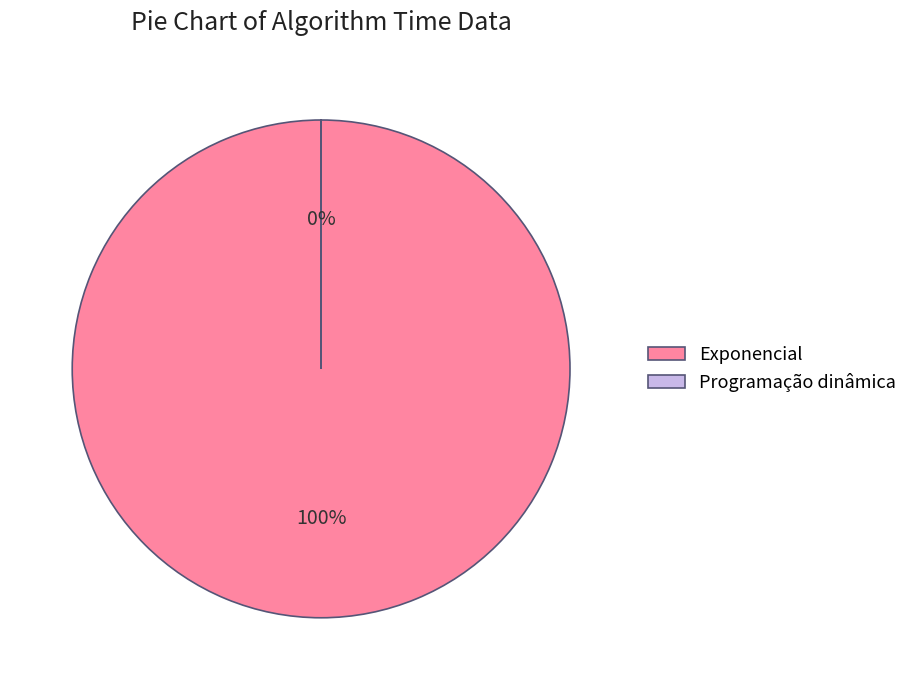

To the nearest percent, what is the combined percentage of Programação dinâmica and Exponencial?

100%